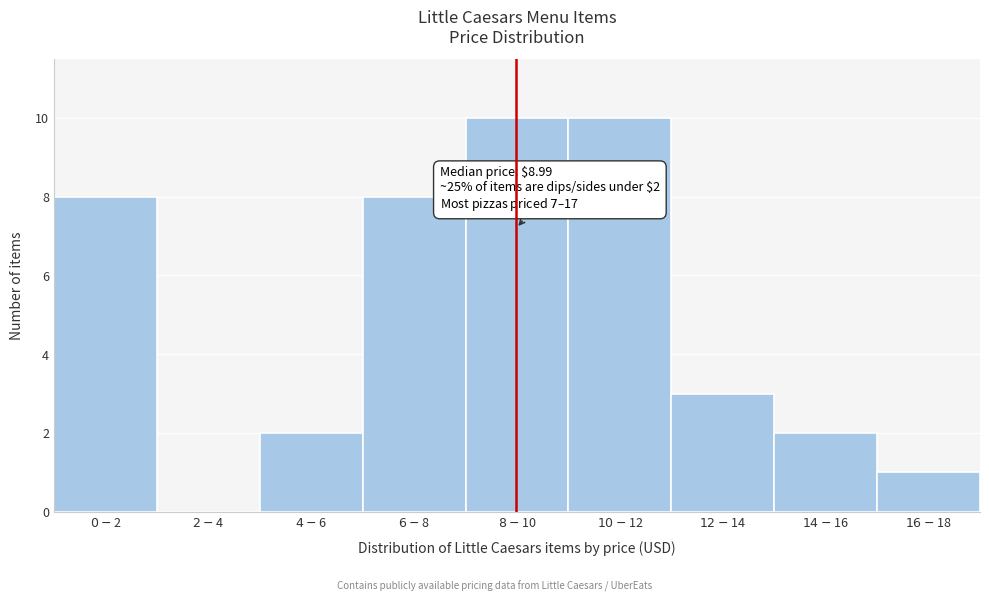

What is the sum of all values?

44